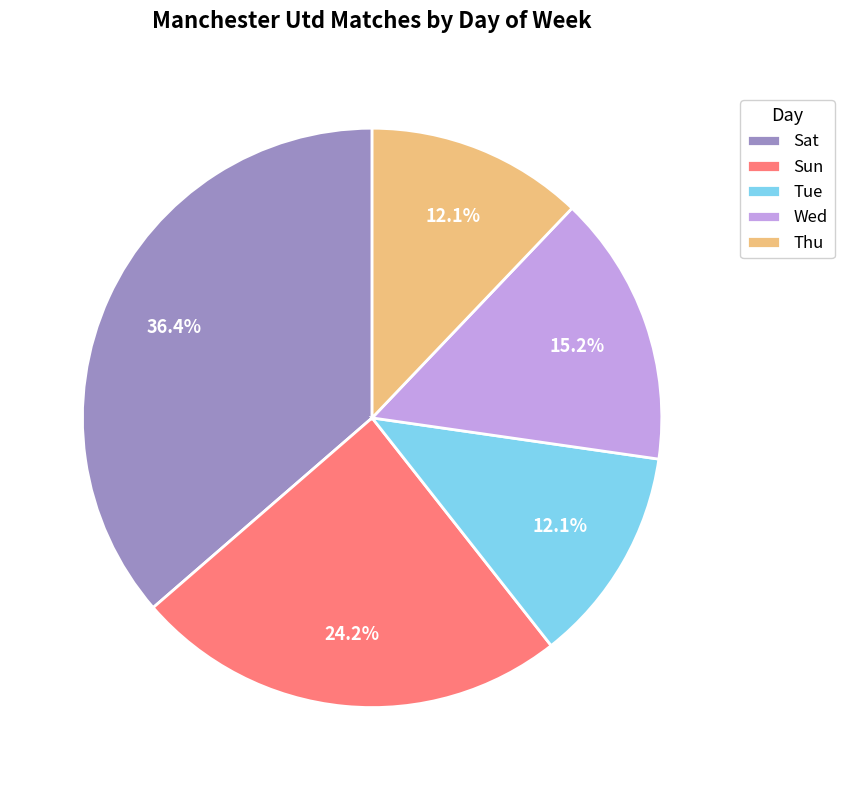

Is there a majority slice in this chart?

No